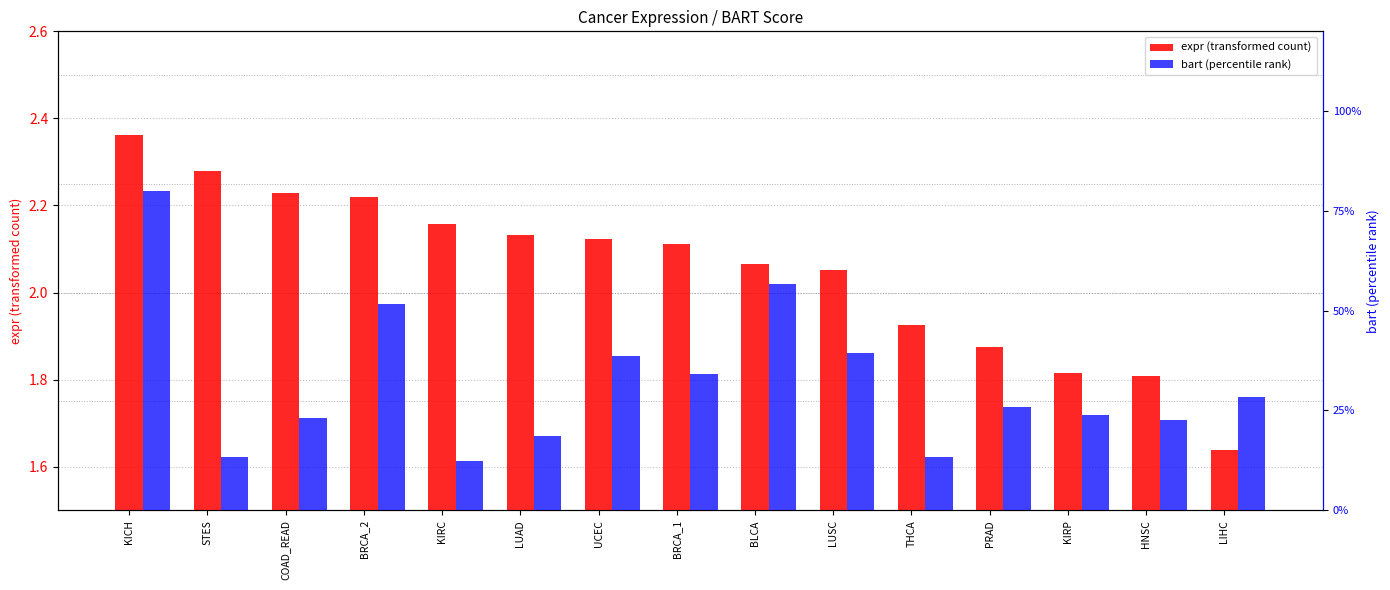

Reading left to right, list all the values displayed in this chart.

expr (transformed count): 2.4	2.3	2.2	2.2	2.2	2.1	2.1	2.1	2.1	2.1	1.9	1.9	1.8	1.8	1.6
bart (percentile rank): 0.8	0.1	0.2	0.5	0.1	0.2	0.4	0.3	0.6	0.4	0.1	0.3	0.2	0.2	0.3